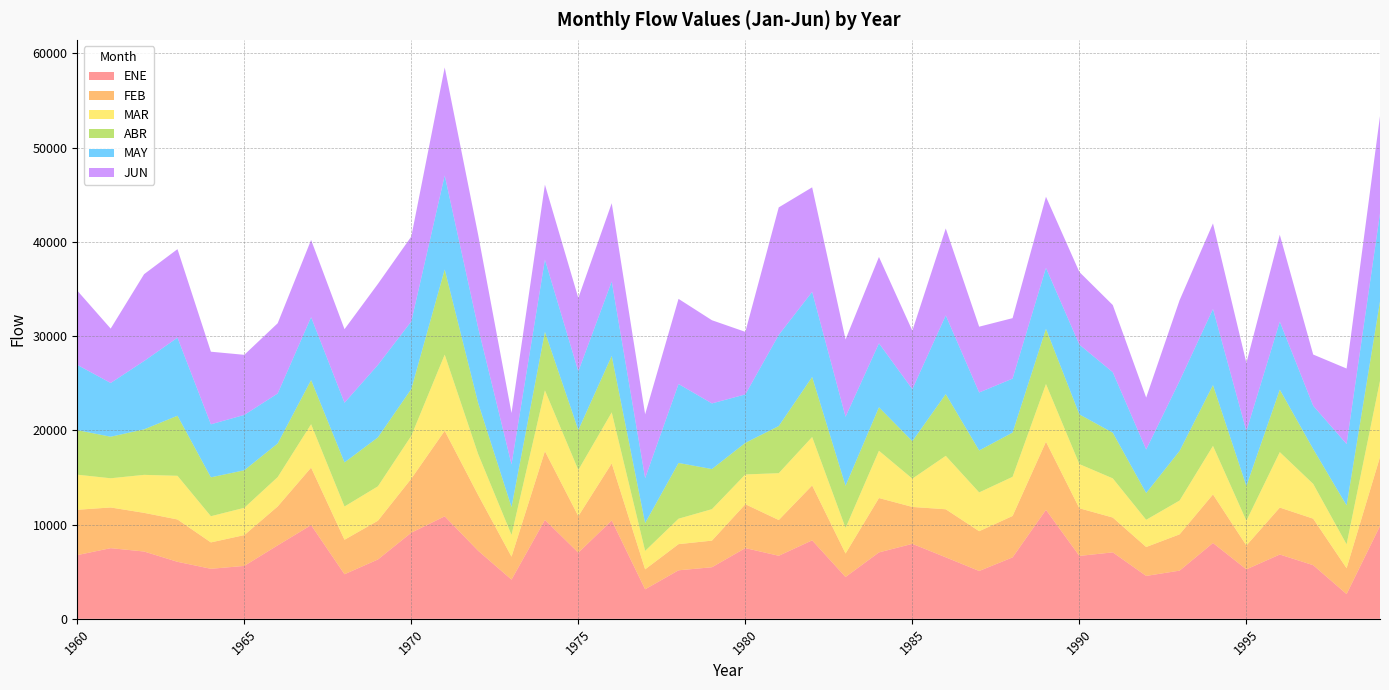

Reading left to right, extract all data points from this chart.

ENE: 6761	7496	7141	6048	5307	5614	7794	9942	4730	6294	9141	10874	7223	4160	10495	7015	10435	3132	5147	5471	7503	6688	8325	4439	7046	7954	6525	5075	6517	11564	6673	7050	4552	5111	8045	5247	6822	5692	2626	9849
FEB: 4808	4318	4102	4493	2799	3269	4129	6099	3659	4114	5731	9078	5918	2436	7292	3880	6053	2120	2776	2826	4656	3794	5825	2490	5769	3917	5097	4222	4394	7224	5057	3696	3068	3850	5154	2534	4982	4934	2746	7315
MAR: 3722	3098	4031	4632	2779	2894	3115	4605	3527	3650	4546	8075	4347	2304	6449	4896	5418	1953	2697	3337	3159	4969	5140	2714	5016	3001	5667	4114	4152	6120	4684	4155	2884	3587	5146	2623	5883	3689	2533	8077
ABR: 4725	4407	4828	6373	4125	3984	3569	4686	4679	5190	4971	9037	5426	2960	6208	4242	5986	2953	5916	4257	3352	5002	6370	4473	4613	3974	6552	4451	4695	5862	5276	4843	2844	5266	6451	3689	6627	3704	4127	8431
MAY: 6926	5702	7250	8281	5625	5872	5300	6672	6329	7686	7166	9970	7967	4529	7658	6222	7897	4768	8375	6962	5139	9666	9027	7320	6784	5521	8347	6149	5725	6464	7401	6418	4617	7418	8074	5822	7209	4582	6514	9334
JUN: 7877	5772	9211	9394	7704	6375	7452	8195	7805	8598	9005	11467	9887	5443	7957	7786	8307	6776	9034	8825	6636	13531	11092	8204	9164	6206	9229	6982	6416	7546	7707	7130	5507	8567	9082	7234	9225	5438	8008	10328